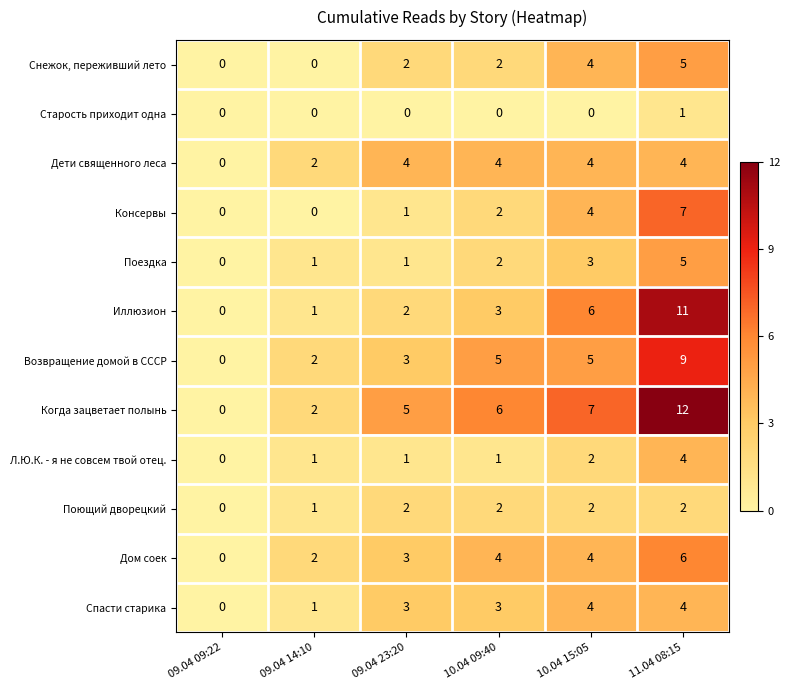

How many Дети священного леса values are between 2 and 4?

5